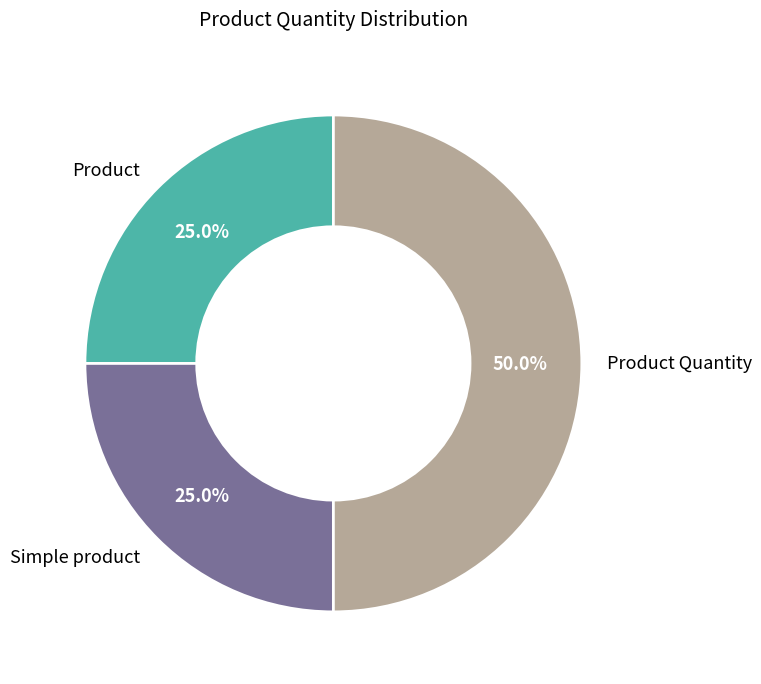

Count the number of slices in the pie.

3